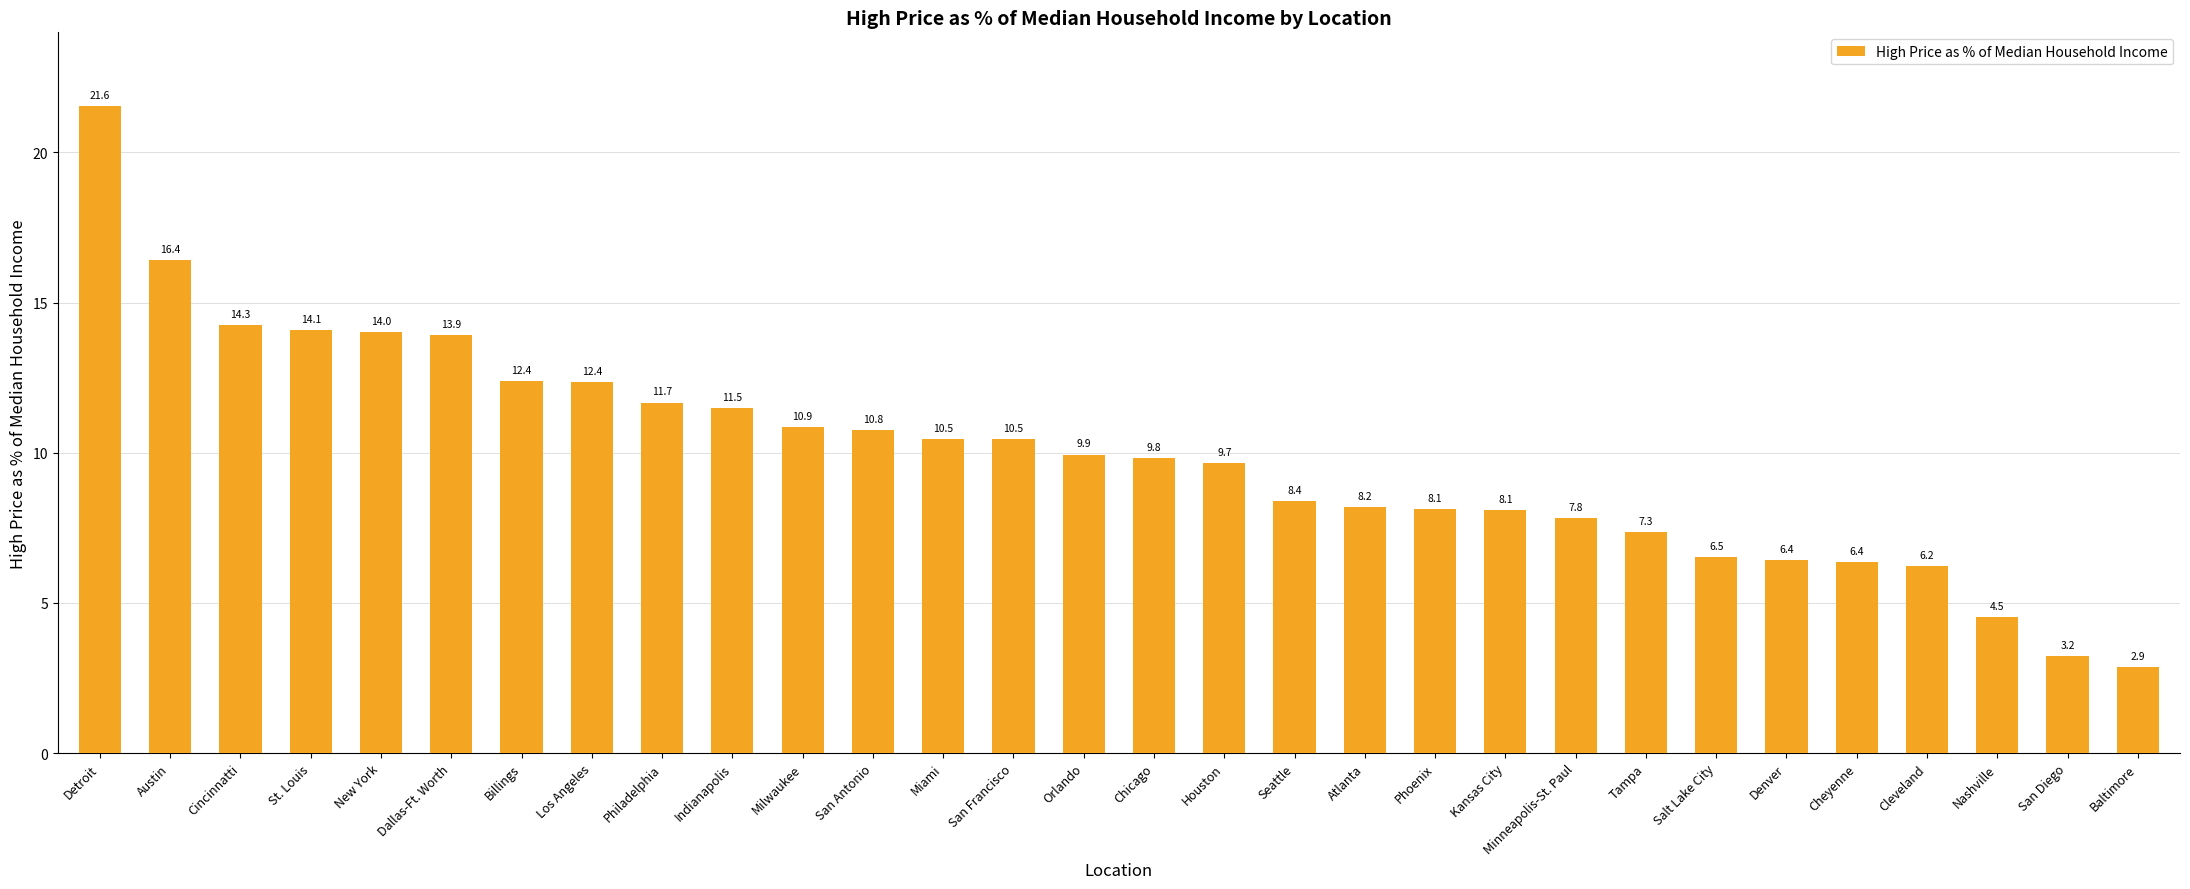

The chart shows a value of 10.5 at Miami. True or false?

True